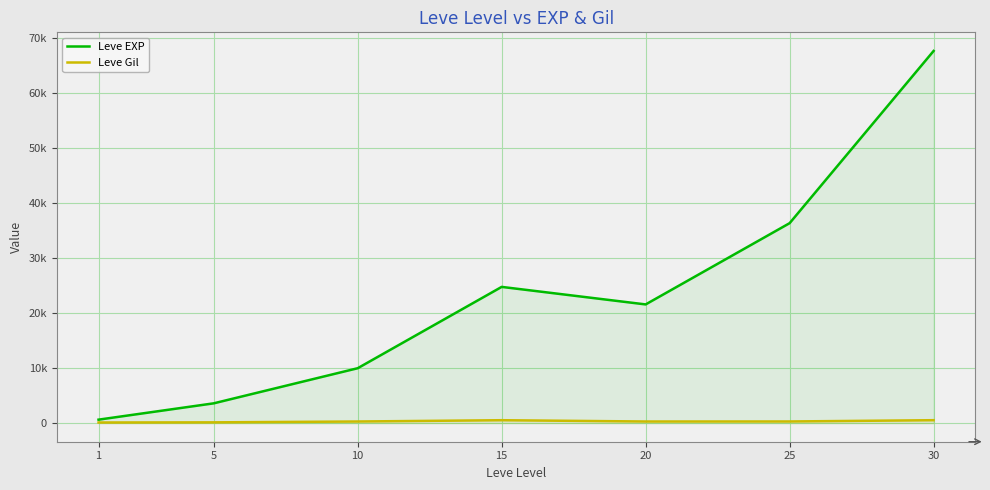

Between 25 and 30, which series saw the biggest shift?

Leve EXP